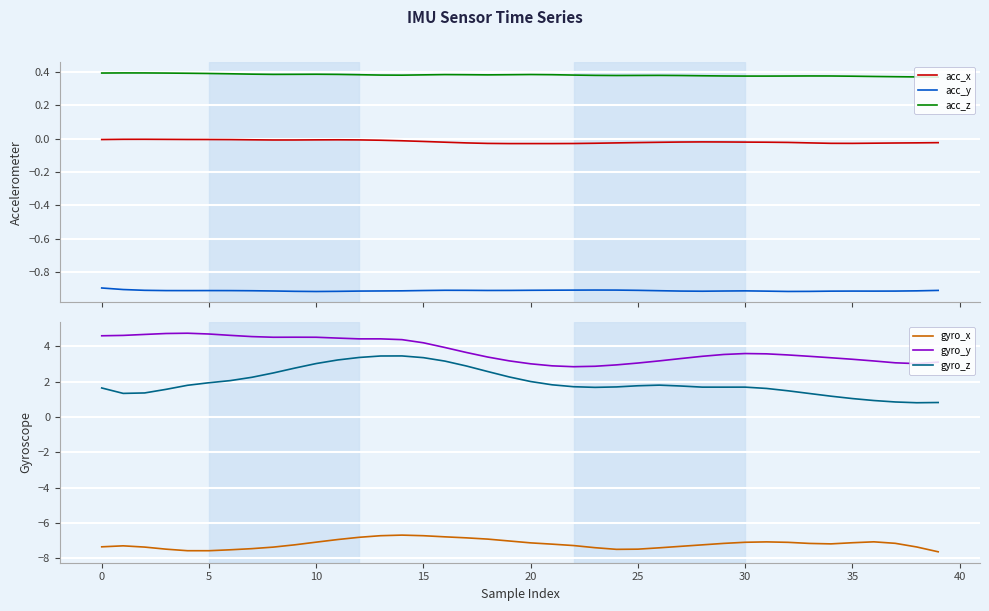

What is the value of the acc_y point at the 1st from the left?

-0.9